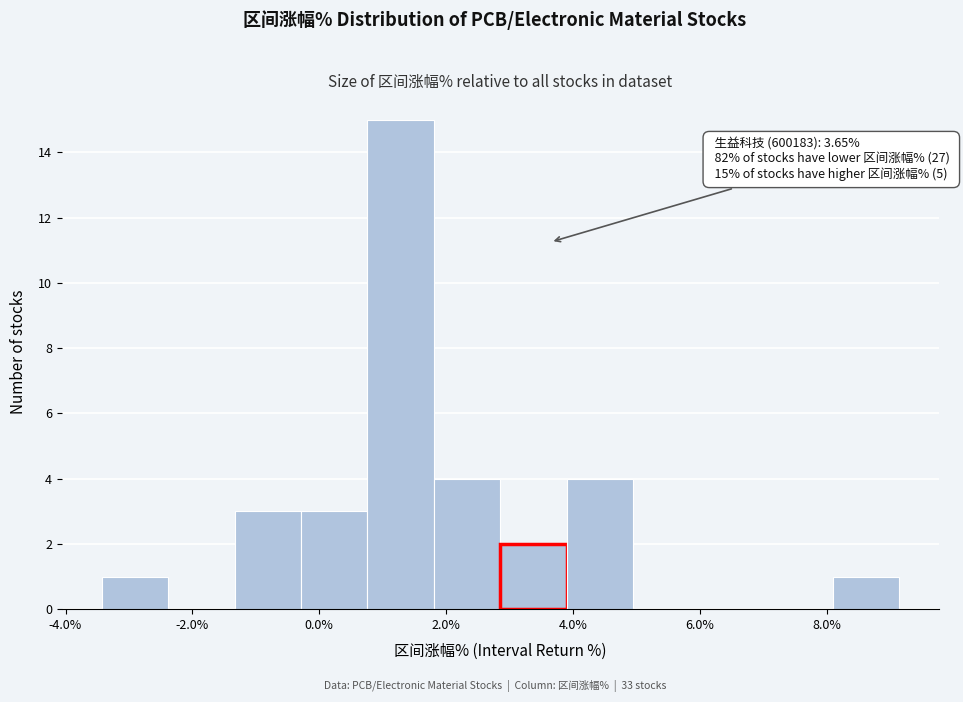

Over which range of the x-axis is the bar tallest?

0.8 to 1.8